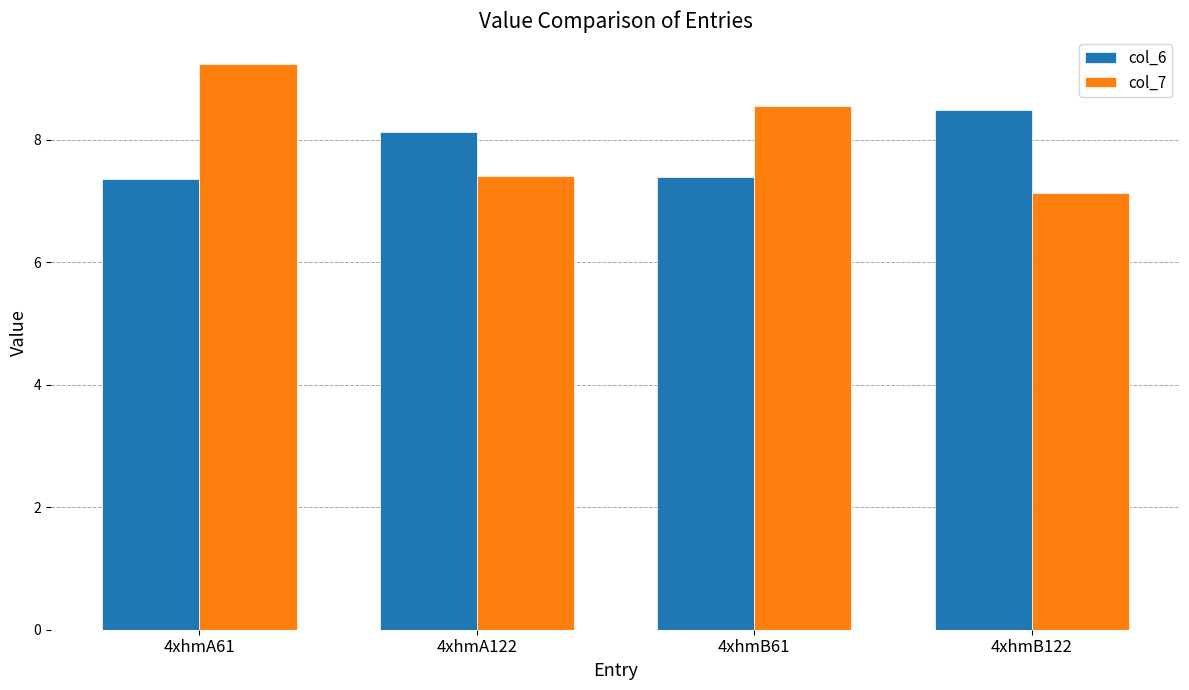

At how many categories does at least one series exceed 7?

4